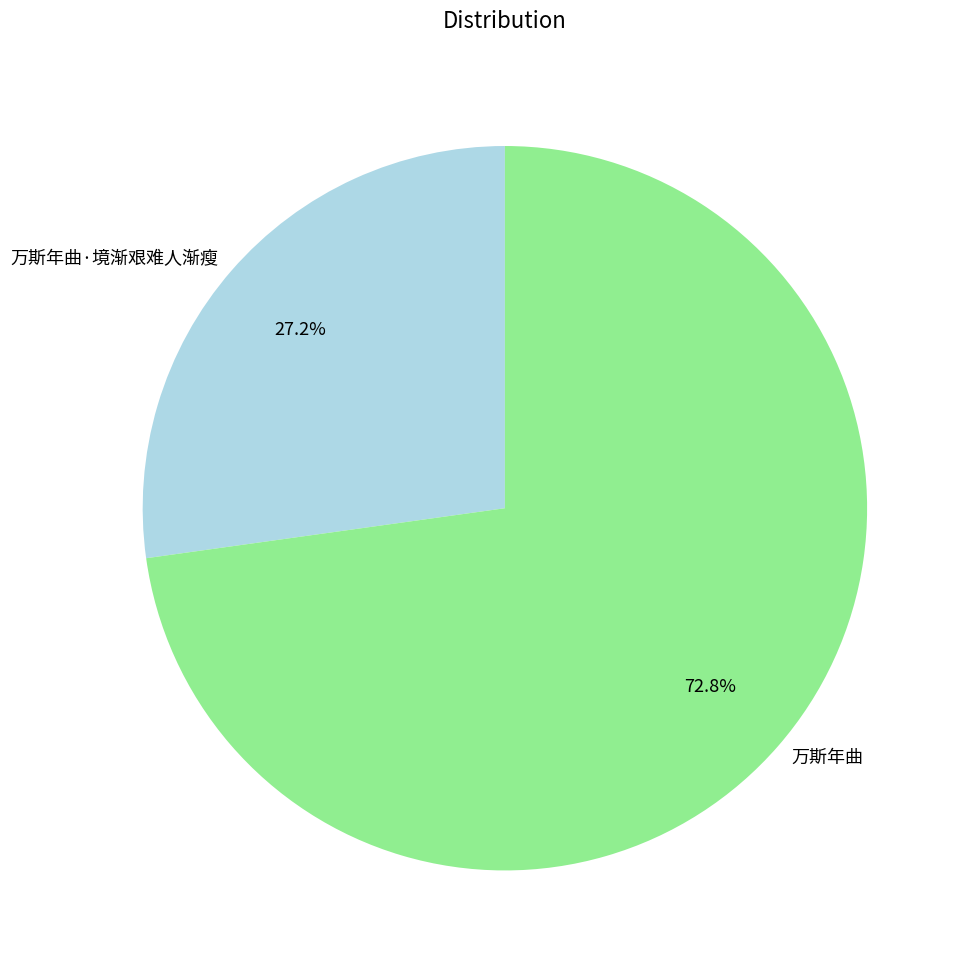

To the nearest percent, what portion does 万斯年曲·境渐艰难人渐瘦 represent?

27%